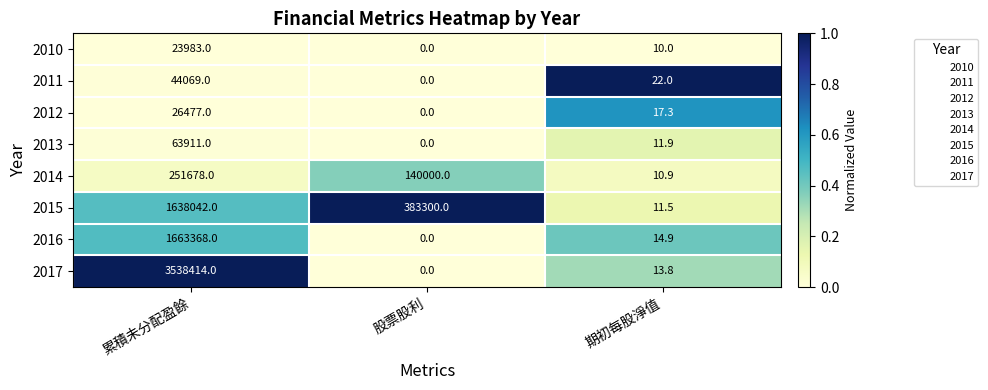

Is the value of 2014 at 期初每股淨值 greater than the value of 2011 at 累積未分配盈餘?

No